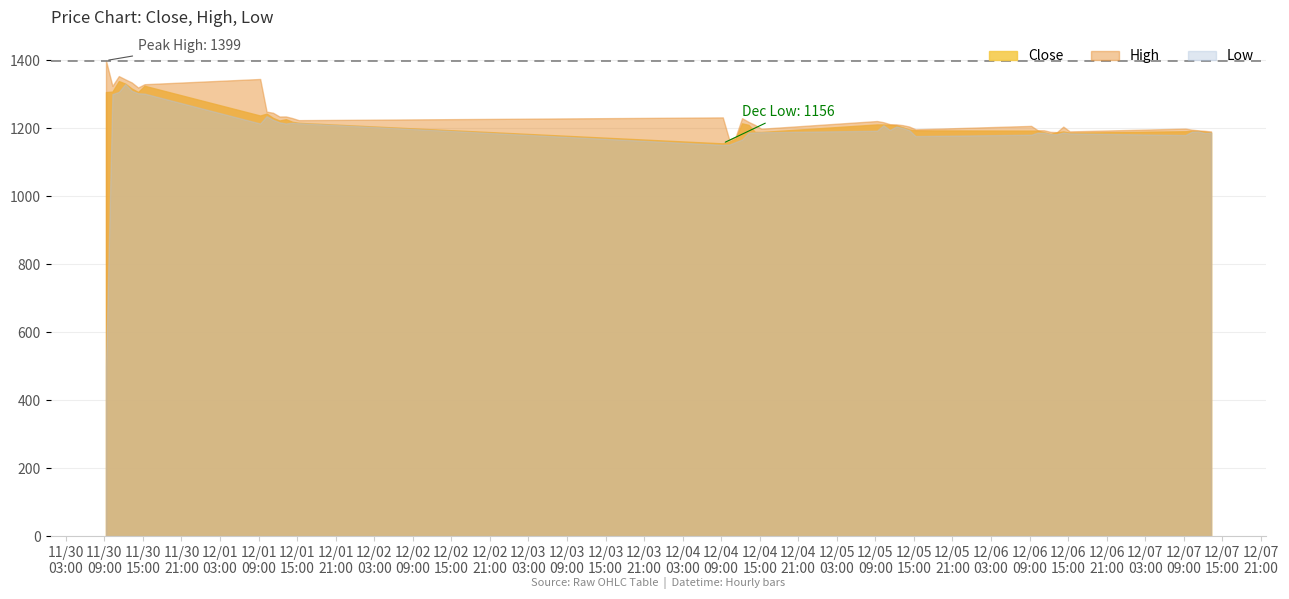

What are all the series names shown in the legend?

Close, High, Low